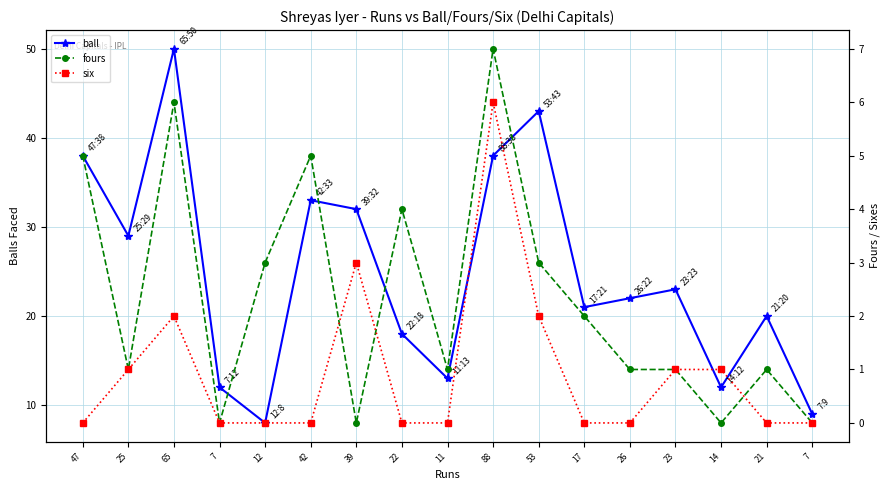

Which series ends up on top after the final intersection of fours and six?

fours